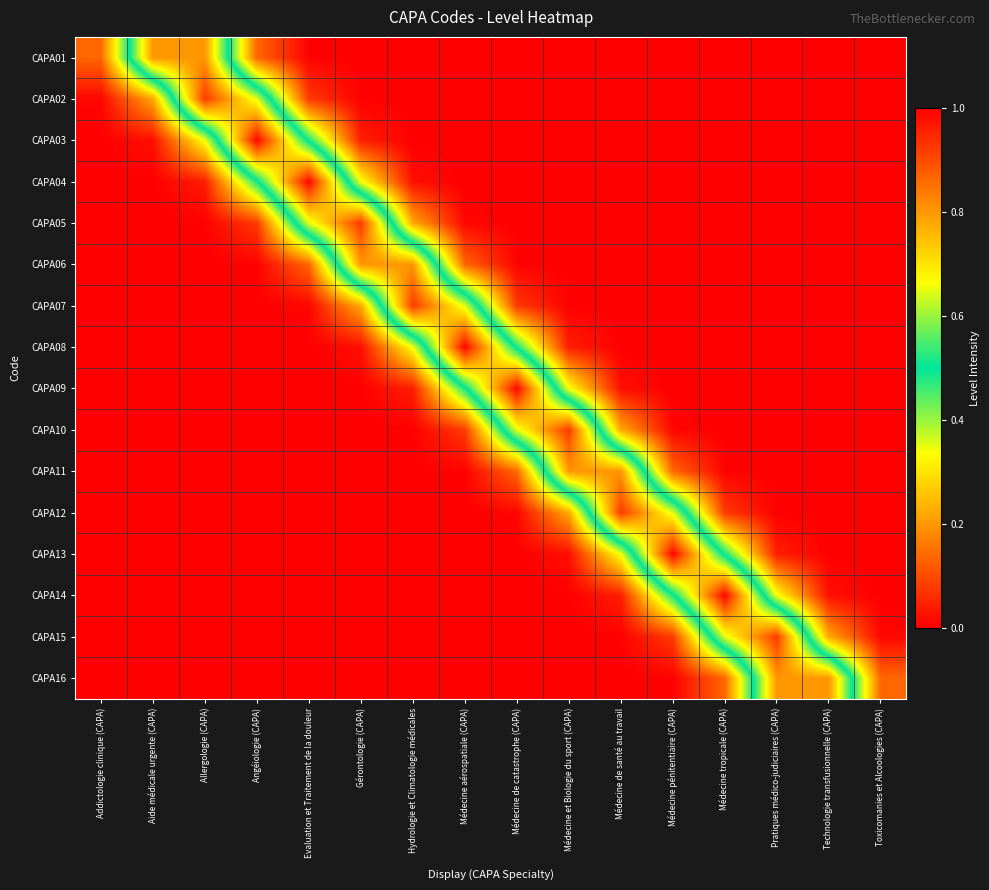

Reading left to right, what are all the values shown in this chart?

CAPA01: Addictologie clinique (CAPA)=0.1	Aide médicale urgente (CAPA)=0.8	Allergologie (CAPA)=0.8	Angéiologie (CAPA)=0.1	Evaluation et Traitement de la douleur=0.0	Gérontologie (CAPA)=0.0	Hydrologie et Climatologie médicales=0.0	Médecine aérospatiale (CAPA)=0.0	Médecine de catastrophe (CAPA)=0.0	Médecine et Biologie du sport (CAPA)=0.0	Médecine de santé au travail=0.0	Médecine pénitentiaire (CAPA)=0.0	Médecine tropicale (CAPA)=0.0	Pratiques médico-judiciaires (CAPA)=0.0	Technologie transfusionnelle (CAPA)=0.0	Toxicomanies et Alcoologies (CAPA)=0.0
CAPA02: Addictologie clinique (CAPA)=0.0	Aide médicale urgente (CAPA)=0.2	Allergologie (CAPA)=0.9	Angéiologie (CAPA)=0.6	Evaluation et Traitement de la douleur=0.1	Gérontologie (CAPA)=0.0	Hydrologie et Climatologie médicales=0.0	Médecine aérospatiale (CAPA)=0.0	Médecine de catastrophe (CAPA)=0.0	Médecine et Biologie du sport (CAPA)=0.0	Médecine de santé au travail=0.0	Médecine pénitentiaire (CAPA)=0.0	Médecine tropicale (CAPA)=0.0	Pratiques médico-judiciaires (CAPA)=0.0	Technologie transfusionnelle (CAPA)=0.0	Toxicomanies et Alcoologies (CAPA)=0.0
CAPA03: Addictologie clinique (CAPA)=0.0	Aide médicale urgente (CAPA)=0.0	Allergologie (CAPA)=0.3	Angéiologie (CAPA)=1.0	Evaluation et Traitement de la douleur=0.5	Gérontologie (CAPA)=0.0	Hydrologie et Climatologie médicales=0.0	Médecine aérospatiale (CAPA)=0.0	Médecine de catastrophe (CAPA)=0.0	Médecine et Biologie du sport (CAPA)=0.0	Médecine de santé au travail=0.0	Médecine pénitentiaire (CAPA)=0.0	Médecine tropicale (CAPA)=0.0	Pratiques médico-judiciaires (CAPA)=0.0	Technologie transfusionnelle (CAPA)=0.0	Toxicomanies et Alcoologies (CAPA)=0.0
CAPA04: Addictologie clinique (CAPA)=0.0	Aide médicale urgente (CAPA)=0.0	Allergologie (CAPA)=0.0	Angéiologie (CAPA)=0.5	Evaluation et Traitement de la douleur=1.0	Gérontologie (CAPA)=0.3	Hydrologie et Climatologie médicales=0.0	Médecine aérospatiale (CAPA)=0.0	Médecine de catastrophe (CAPA)=0.0	Médecine et Biologie du sport (CAPA)=0.0	Médecine de santé au travail=0.0	Médecine pénitentiaire (CAPA)=0.0	Médecine tropicale (CAPA)=0.0	Pratiques médico-judiciaires (CAPA)=0.0	Technologie transfusionnelle (CAPA)=0.0	Toxicomanies et Alcoologies (CAPA)=0.0
CAPA05: Addictologie clinique (CAPA)=0.0	Aide médicale urgente (CAPA)=0.0	Allergologie (CAPA)=0.0	Angéiologie (CAPA)=0.1	Evaluation et Traitement de la douleur=0.6	Gérontologie (CAPA)=0.9	Hydrologie et Climatologie médicales=0.2	Médecine aérospatiale (CAPA)=0.0	Médecine de catastrophe (CAPA)=0.0	Médecine et Biologie du sport (CAPA)=0.0	Médecine de santé au travail=0.0	Médecine pénitentiaire (CAPA)=0.0	Médecine tropicale (CAPA)=0.0	Pratiques médico-judiciaires (CAPA)=0.0	Technologie transfusionnelle (CAPA)=0.0	Toxicomanies et Alcoologies (CAPA)=0.0
CAPA06: Addictologie clinique (CAPA)=0.0	Aide médicale urgente (CAPA)=0.0	Allergologie (CAPA)=0.0	Angéiologie (CAPA)=0.0	Evaluation et Traitement de la douleur=0.1	Gérontologie (CAPA)=0.8	Hydrologie et Climatologie médicales=0.8	Médecine aérospatiale (CAPA)=0.1	Médecine de catastrophe (CAPA)=0.0	Médecine et Biologie du sport (CAPA)=0.0	Médecine de santé au travail=0.0	Médecine pénitentiaire (CAPA)=0.0	Médecine tropicale (CAPA)=0.0	Pratiques médico-judiciaires (CAPA)=0.0	Technologie transfusionnelle (CAPA)=0.0	Toxicomanies et Alcoologies (CAPA)=0.0
CAPA07: Addictologie clinique (CAPA)=0.0	Aide médicale urgente (CAPA)=0.0	Allergologie (CAPA)=0.0	Angéiologie (CAPA)=0.0	Evaluation et Traitement de la douleur=0.0	Gérontologie (CAPA)=0.2	Hydrologie et Climatologie médicales=0.9	Médecine aérospatiale (CAPA)=0.6	Médecine de catastrophe (CAPA)=0.1	Médecine et Biologie du sport (CAPA)=0.0	Médecine de santé au travail=0.0	Médecine pénitentiaire (CAPA)=0.0	Médecine tropicale (CAPA)=0.0	Pratiques médico-judiciaires (CAPA)=0.0	Technologie transfusionnelle (CAPA)=0.0	Toxicomanies et Alcoologies (CAPA)=0.0
CAPA08: Addictologie clinique (CAPA)=0.0	Aide médicale urgente (CAPA)=0.0	Allergologie (CAPA)=0.0	Angéiologie (CAPA)=0.0	Evaluation et Traitement de la douleur=0.0	Gérontologie (CAPA)=0.0	Hydrologie et Climatologie médicales=0.3	Médecine aérospatiale (CAPA)=1.0	Médecine de catastrophe (CAPA)=0.5	Médecine et Biologie du sport (CAPA)=0.0	Médecine de santé au travail=0.0	Médecine pénitentiaire (CAPA)=0.0	Médecine tropicale (CAPA)=0.0	Pratiques médico-judiciaires (CAPA)=0.0	Technologie transfusionnelle (CAPA)=0.0	Toxicomanies et Alcoologies (CAPA)=0.0
CAPA09: Addictologie clinique (CAPA)=0.0	Aide médicale urgente (CAPA)=0.0	Allergologie (CAPA)=0.0	Angéiologie (CAPA)=0.0	Evaluation et Traitement de la douleur=0.0	Gérontologie (CAPA)=0.0	Hydrologie et Climatologie médicales=0.0	Médecine aérospatiale (CAPA)=0.5	Médecine de catastrophe (CAPA)=1.0	Médecine et Biologie du sport (CAPA)=0.3	Médecine de santé au travail=0.0	Médecine pénitentiaire (CAPA)=0.0	Médecine tropicale (CAPA)=0.0	Pratiques médico-judiciaires (CAPA)=0.0	Technologie transfusionnelle (CAPA)=0.0	Toxicomanies et Alcoologies (CAPA)=0.0
CAPA10: Addictologie clinique (CAPA)=0.0	Aide médicale urgente (CAPA)=0.0	Allergologie (CAPA)=0.0	Angéiologie (CAPA)=0.0	Evaluation et Traitement de la douleur=0.0	Gérontologie (CAPA)=0.0	Hydrologie et Climatologie médicales=0.0	Médecine aérospatiale (CAPA)=0.1	Médecine de catastrophe (CAPA)=0.6	Médecine et Biologie du sport (CAPA)=0.9	Médecine de santé au travail=0.2	Médecine pénitentiaire (CAPA)=0.0	Médecine tropicale (CAPA)=0.0	Pratiques médico-judiciaires (CAPA)=0.0	Technologie transfusionnelle (CAPA)=0.0	Toxicomanies et Alcoologies (CAPA)=0.0
CAPA11: Addictologie clinique (CAPA)=0.0	Aide médicale urgente (CAPA)=0.0	Allergologie (CAPA)=0.0	Angéiologie (CAPA)=0.0	Evaluation et Traitement de la douleur=0.0	Gérontologie (CAPA)=0.0	Hydrologie et Climatologie médicales=0.0	Médecine aérospatiale (CAPA)=0.0	Médecine de catastrophe (CAPA)=0.1	Médecine et Biologie du sport (CAPA)=0.8	Médecine de santé au travail=0.8	Médecine pénitentiaire (CAPA)=0.1	Médecine tropicale (CAPA)=0.0	Pratiques médico-judiciaires (CAPA)=0.0	Technologie transfusionnelle (CAPA)=0.0	Toxicomanies et Alcoologies (CAPA)=0.0
CAPA12: Addictologie clinique (CAPA)=0.0	Aide médicale urgente (CAPA)=0.0	Allergologie (CAPA)=0.0	Angéiologie (CAPA)=0.0	Evaluation et Traitement de la douleur=0.0	Gérontologie (CAPA)=0.0	Hydrologie et Climatologie médicales=0.0	Médecine aérospatiale (CAPA)=0.0	Médecine de catastrophe (CAPA)=0.0	Médecine et Biologie du sport (CAPA)=0.2	Médecine de santé au travail=0.9	Médecine pénitentiaire (CAPA)=0.6	Médecine tropicale (CAPA)=0.1	Pratiques médico-judiciaires (CAPA)=0.0	Technologie transfusionnelle (CAPA)=0.0	Toxicomanies et Alcoologies (CAPA)=0.0
CAPA13: Addictologie clinique (CAPA)=0.0	Aide médicale urgente (CAPA)=0.0	Allergologie (CAPA)=0.0	Angéiologie (CAPA)=0.0	Evaluation et Traitement de la douleur=0.0	Gérontologie (CAPA)=0.0	Hydrologie et Climatologie médicales=0.0	Médecine aérospatiale (CAPA)=0.0	Médecine de catastrophe (CAPA)=0.0	Médecine et Biologie du sport (CAPA)=0.0	Médecine de santé au travail=0.3	Médecine pénitentiaire (CAPA)=1.0	Médecine tropicale (CAPA)=0.5	Pratiques médico-judiciaires (CAPA)=0.0	Technologie transfusionnelle (CAPA)=0.0	Toxicomanies et Alcoologies (CAPA)=0.0
CAPA14: Addictologie clinique (CAPA)=0.0	Aide médicale urgente (CAPA)=0.0	Allergologie (CAPA)=0.0	Angéiologie (CAPA)=0.0	Evaluation et Traitement de la douleur=0.0	Gérontologie (CAPA)=0.0	Hydrologie et Climatologie médicales=0.0	Médecine aérospatiale (CAPA)=0.0	Médecine de catastrophe (CAPA)=0.0	Médecine et Biologie du sport (CAPA)=0.0	Médecine de santé au travail=0.0	Médecine pénitentiaire (CAPA)=0.5	Médecine tropicale (CAPA)=1.0	Pratiques médico-judiciaires (CAPA)=0.3	Technologie transfusionnelle (CAPA)=0.0	Toxicomanies et Alcoologies (CAPA)=0.0
CAPA15: Addictologie clinique (CAPA)=0.0	Aide médicale urgente (CAPA)=0.0	Allergologie (CAPA)=0.0	Angéiologie (CAPA)=0.0	Evaluation et Traitement de la douleur=0.0	Gérontologie (CAPA)=0.0	Hydrologie et Climatologie médicales=0.0	Médecine aérospatiale (CAPA)=0.0	Médecine de catastrophe (CAPA)=0.0	Médecine et Biologie du sport (CAPA)=0.0	Médecine de santé au travail=0.0	Médecine pénitentiaire (CAPA)=0.1	Médecine tropicale (CAPA)=0.6	Pratiques médico-judiciaires (CAPA)=0.9	Technologie transfusionnelle (CAPA)=0.2	Toxicomanies et Alcoologies (CAPA)=0.0
CAPA16: Addictologie clinique (CAPA)=0.0	Aide médicale urgente (CAPA)=0.0	Allergologie (CAPA)=0.0	Angéiologie (CAPA)=0.0	Evaluation et Traitement de la douleur=0.0	Gérontologie (CAPA)=0.0	Hydrologie et Climatologie médicales=0.0	Médecine aérospatiale (CAPA)=0.0	Médecine de catastrophe (CAPA)=0.0	Médecine et Biologie du sport (CAPA)=0.0	Médecine de santé au travail=0.0	Médecine pénitentiaire (CAPA)=0.0	Médecine tropicale (CAPA)=0.1	Pratiques médico-judiciaires (CAPA)=0.8	Technologie transfusionnelle (CAPA)=0.8	Toxicomanies et Alcoologies (CAPA)=0.1